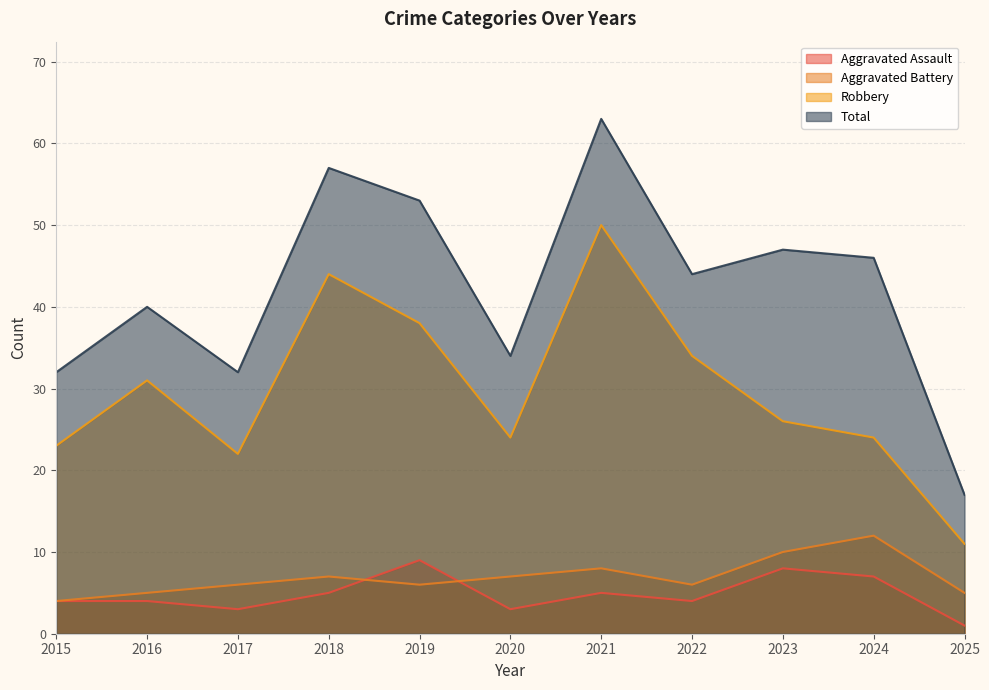

At which category does Robbery reach its first local peak?

2016